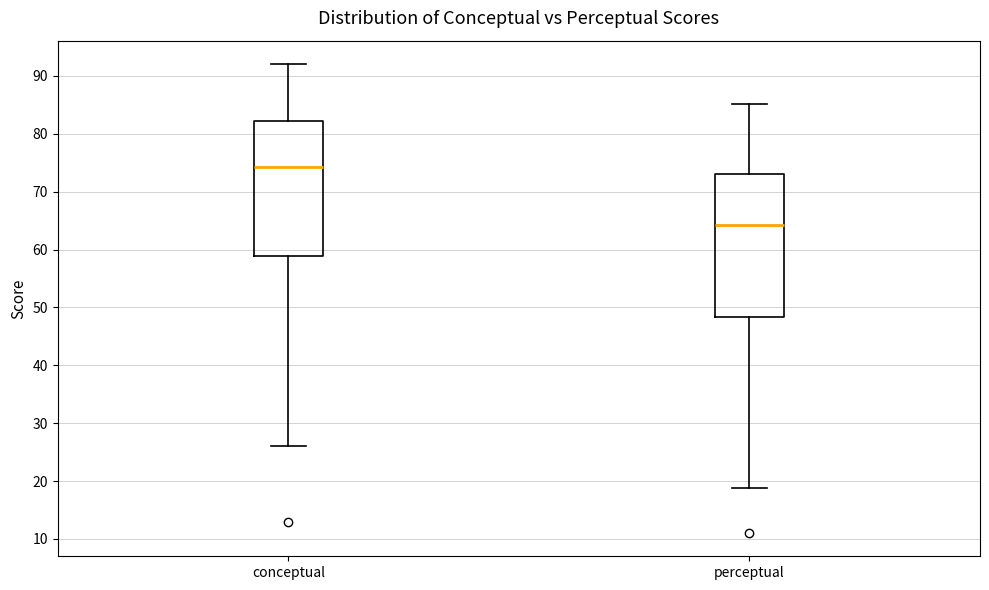

Where is the lower edge of the box for conceptual on the y-axis? The values are not printed on the chart, so give them approximately, as read against the axis.

59